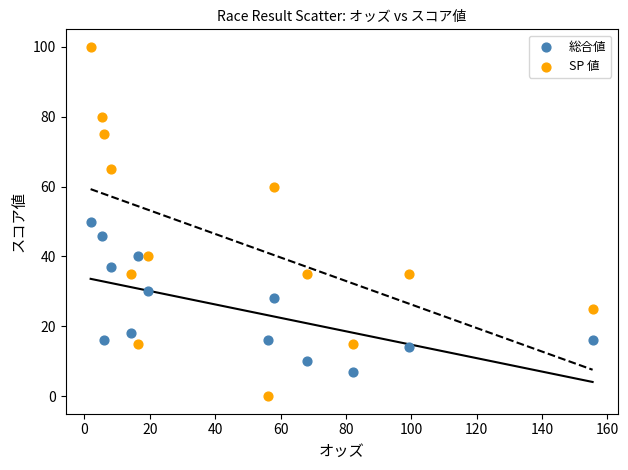

Which series reaches the maximum Y coordinate?

SP 値